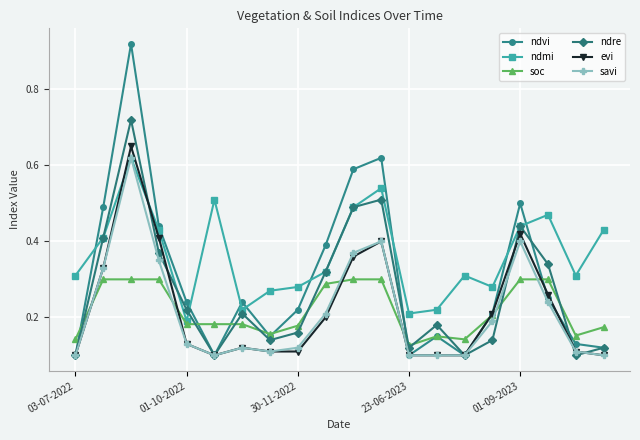

At how many categories does at least one series exceed 0?

20